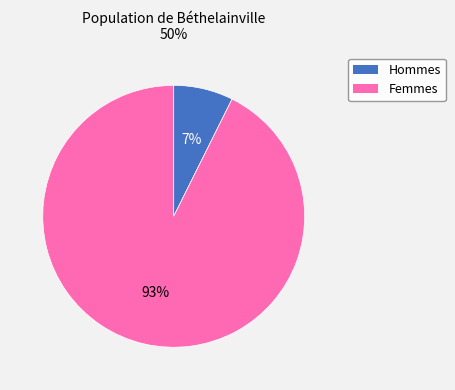

To the nearest percent, what is the average slice percentage?

50%